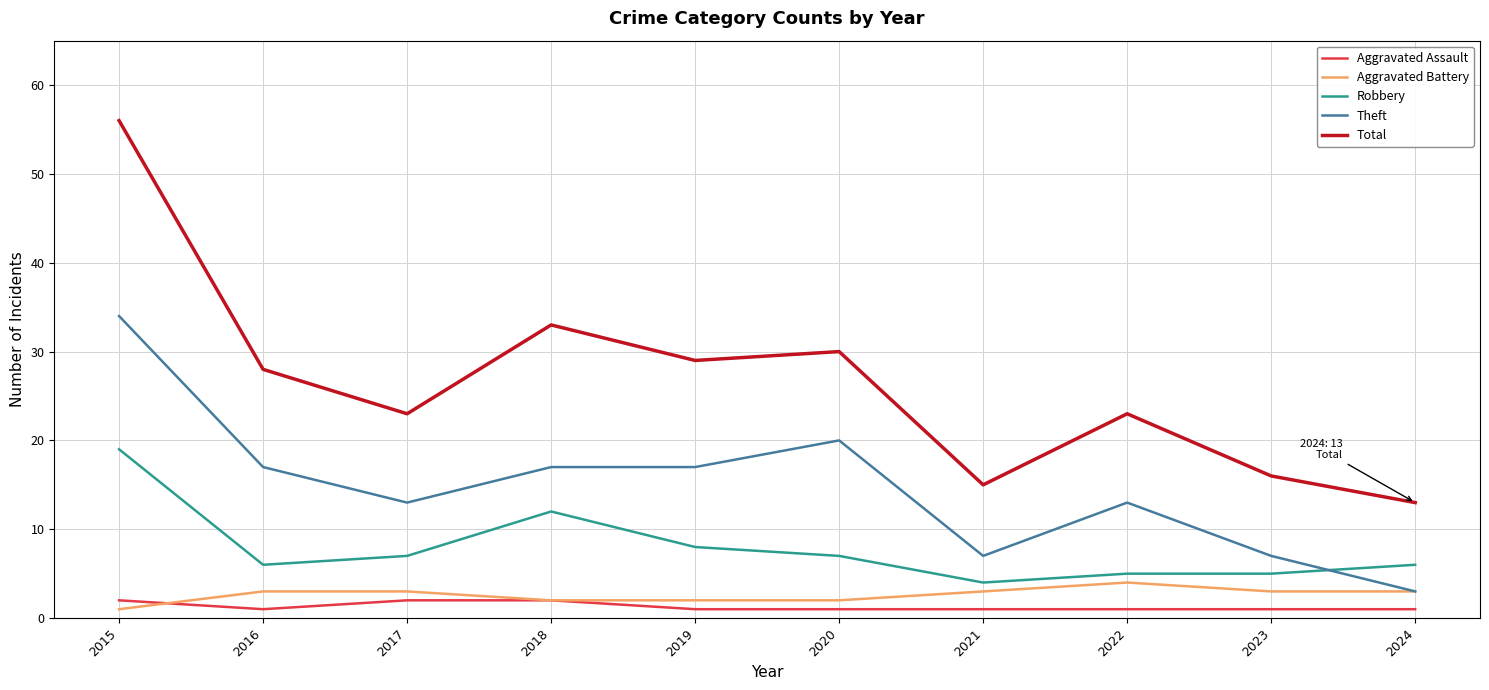

At which label is Robbery closest to 11?

2018